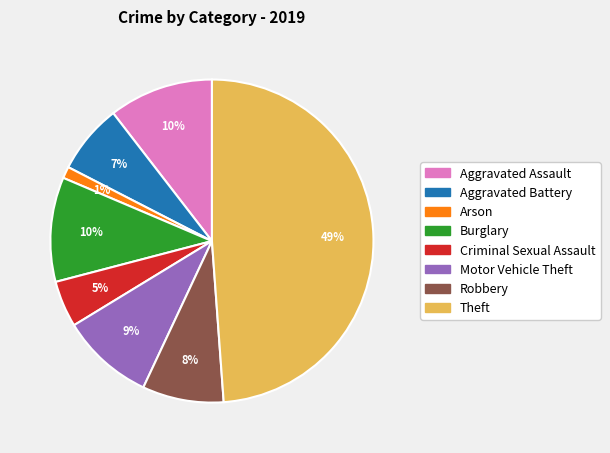

The Aggravated Battery slice represents 7% of the pie. True or false?

True